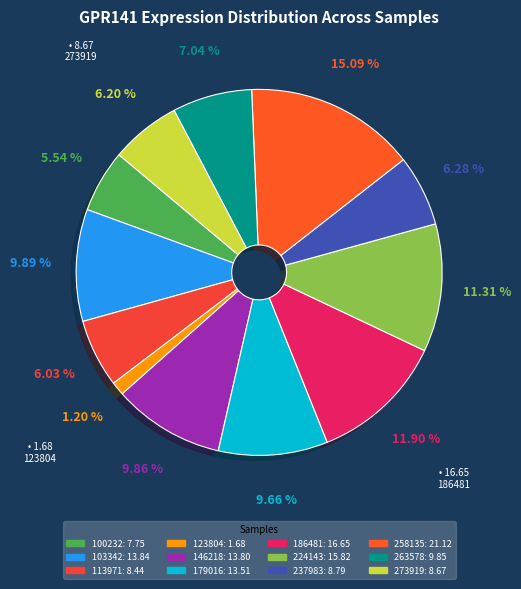

Which has a higher value, 123804 or 100232?

100232